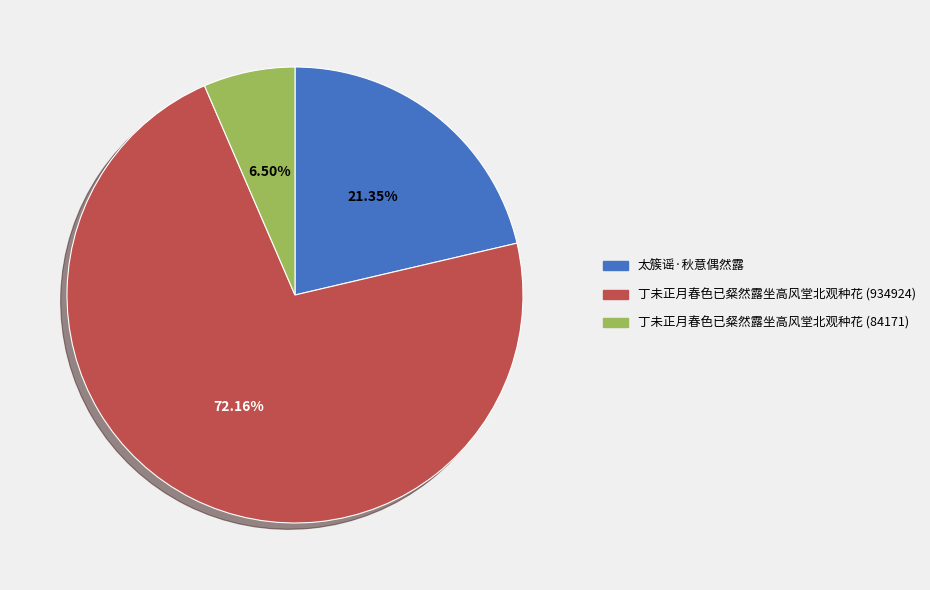

Approximately how many times larger is the value at 丁未正月春色已粲然露坐高风堂北观种花 (84171) compared to 太簇谣·秋意偶然露?

0.3